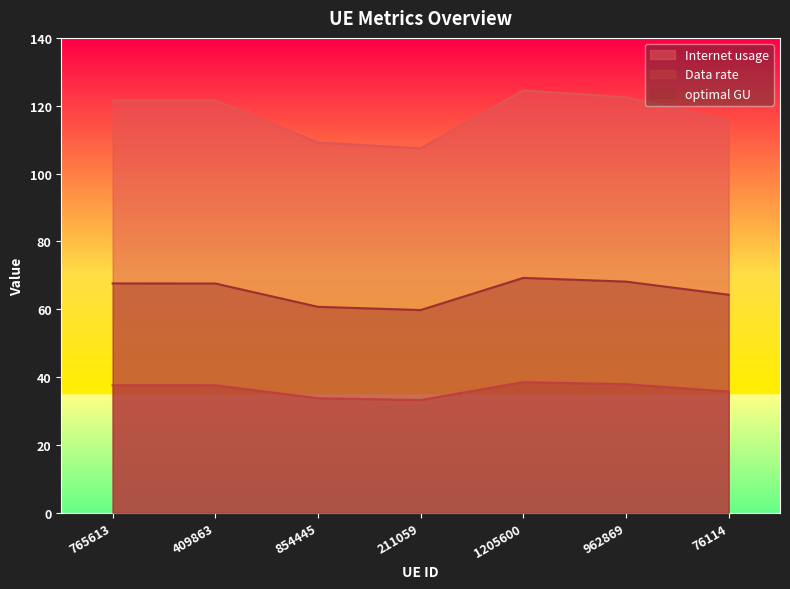

The Internet usage series shows 115.6 at 76114. True or false?

True